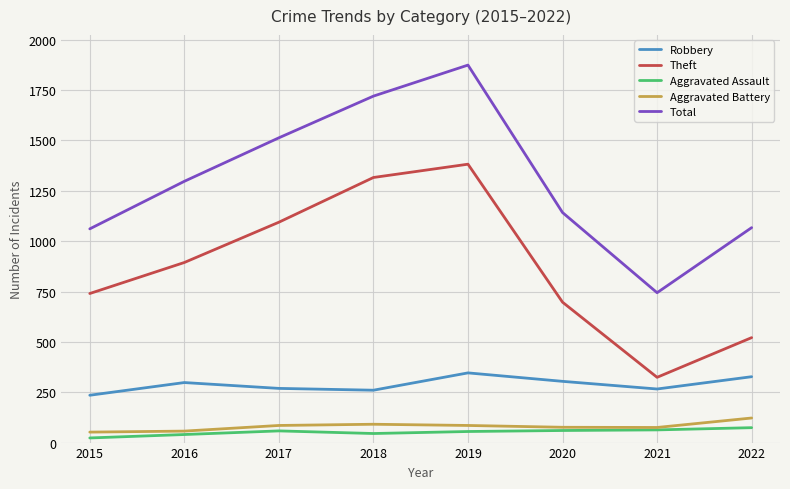

What are all the series names shown in the legend?

Robbery, Theft, Aggravated Assault, Aggravated Battery, Total